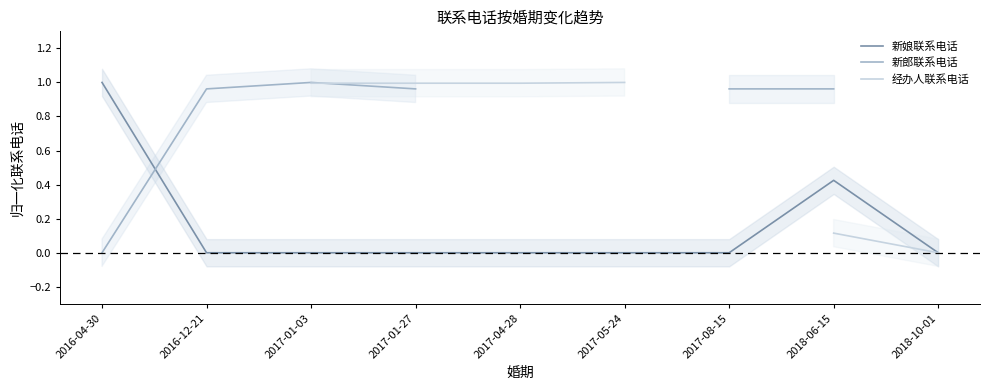

Which series has the largest total across all categories?

新娘联系电话